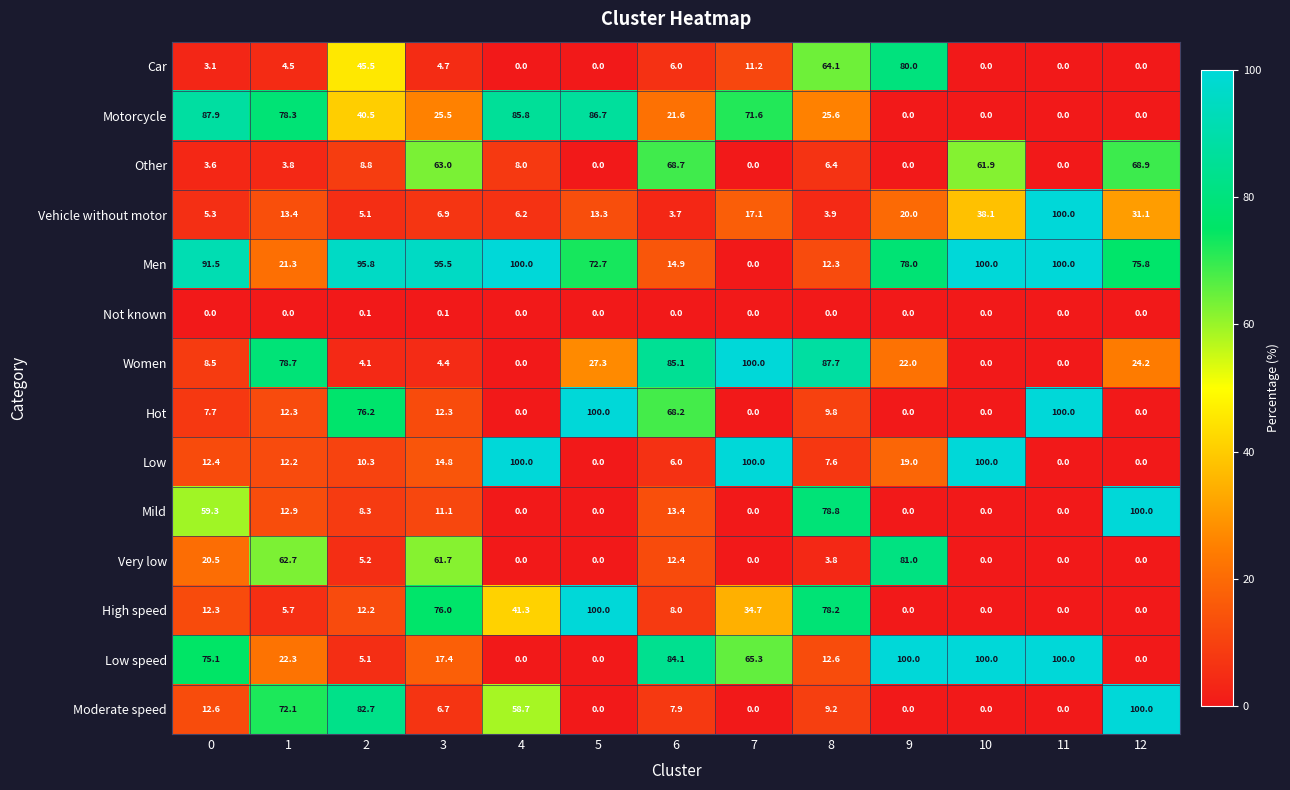

At 0, list the series in order from largest to smallest.

Men, Motorcycle, Low speed, Mild, Very low, Moderate speed, Low, High speed, Women, Hot, Vehicle without motor, Other, Car, Not known